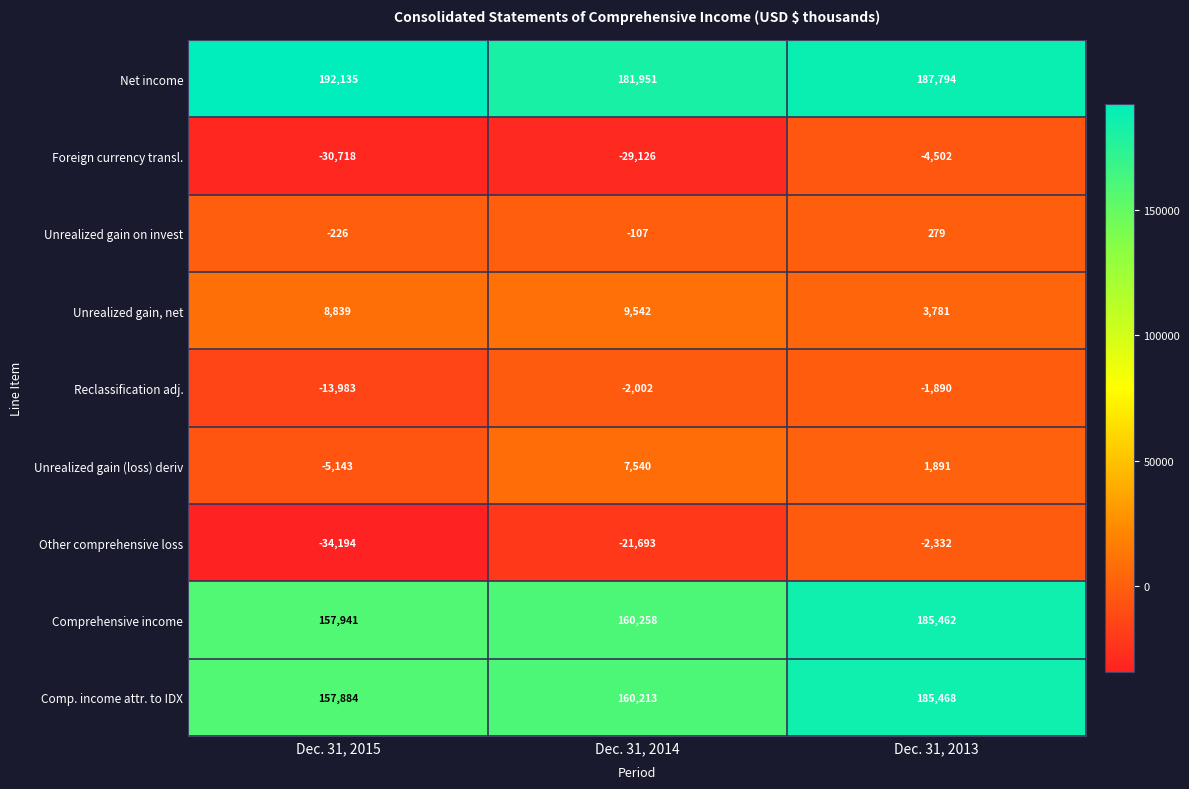

Which category has the lowest value across all series?

Dec. 31, 2015